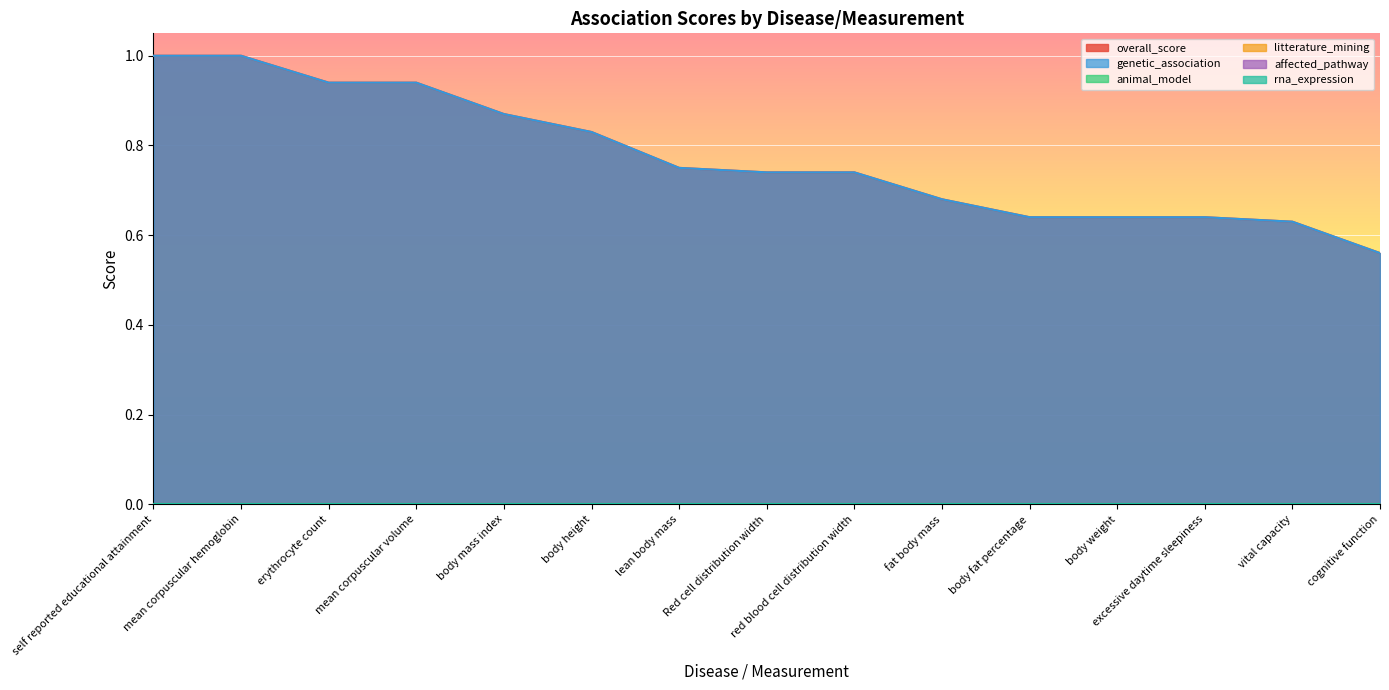

How many lines are shown in the chart?

6